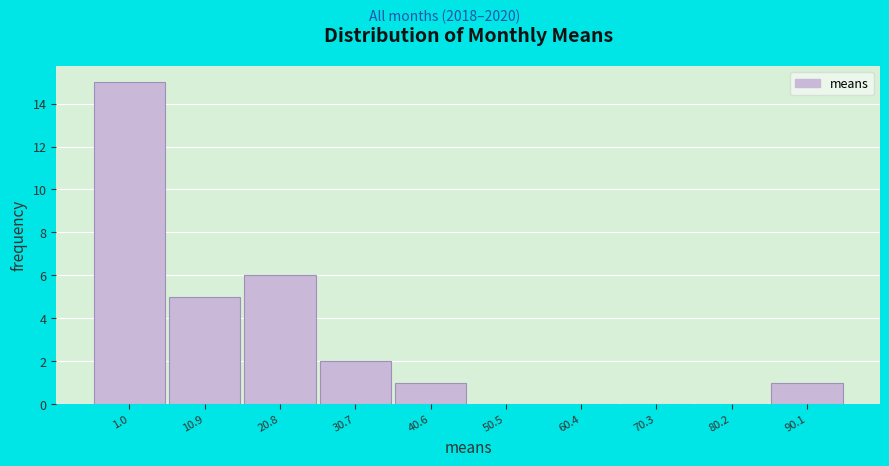

Reading left to right, list all the values displayed in this chart.

1.0=15	10.9=5	20.8=6	30.7=2	40.6=1	50.5=0	60.4=0	70.3=0	80.2=0	90.1=1